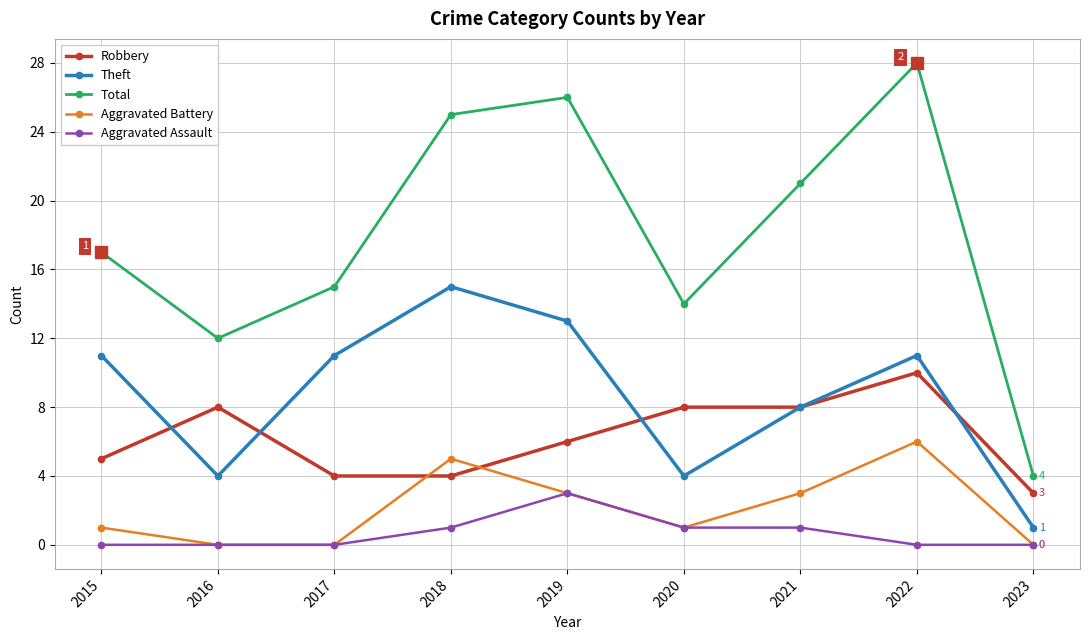

What are all the series names shown in the legend?

Robbery, Theft, Total, Aggravated Battery, Aggravated Assault